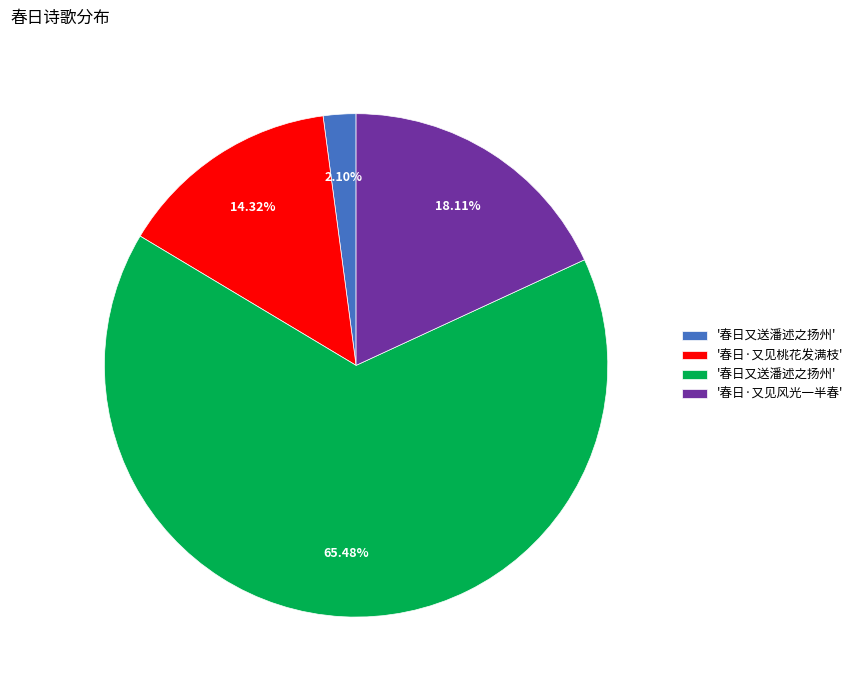

Does any single category account for the majority?

Yes